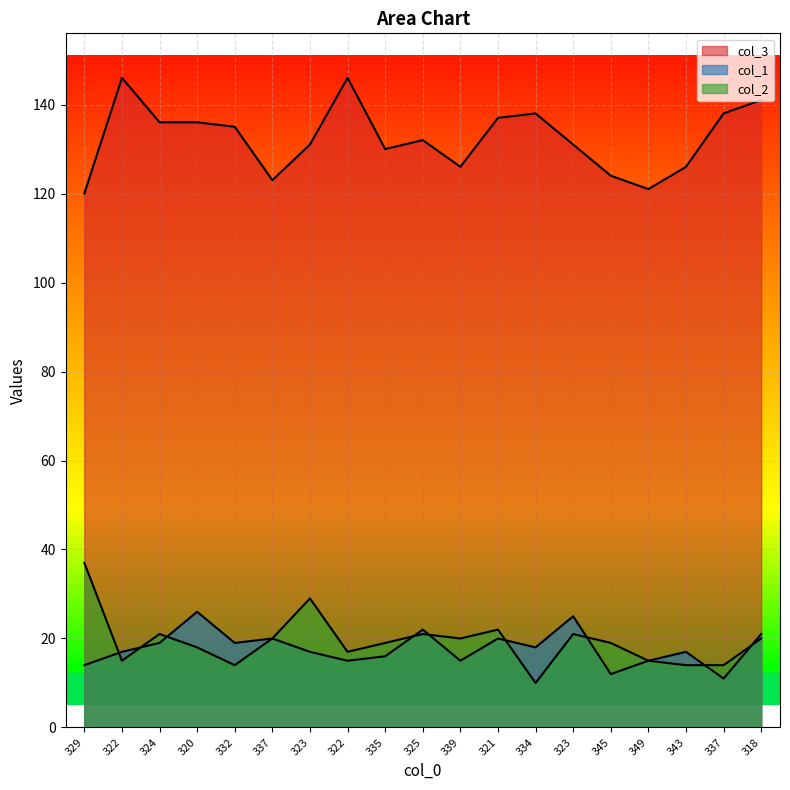

Which series has the widest spread of values?

col_2